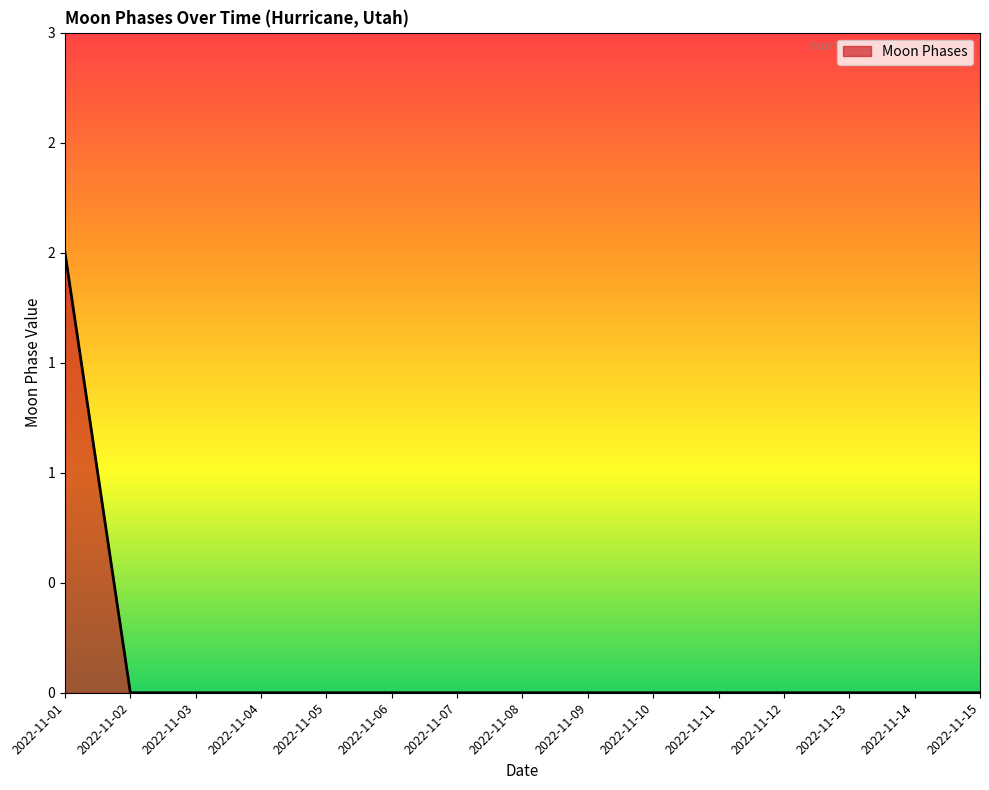

Which category has the lowest value across all series?

2022-11-02